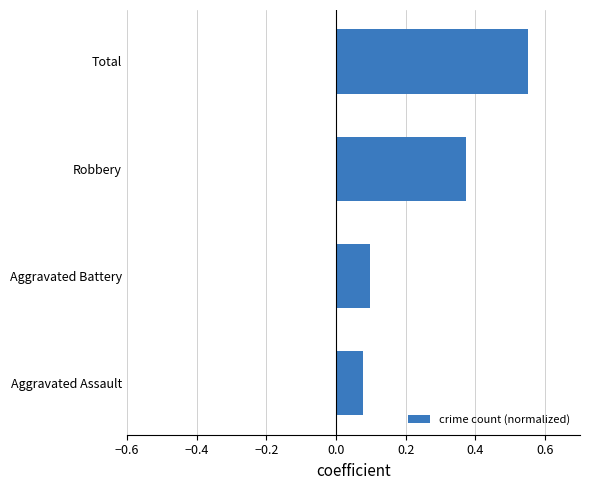

Which label corresponds to the smallest value in the chart?

Aggravated Assault